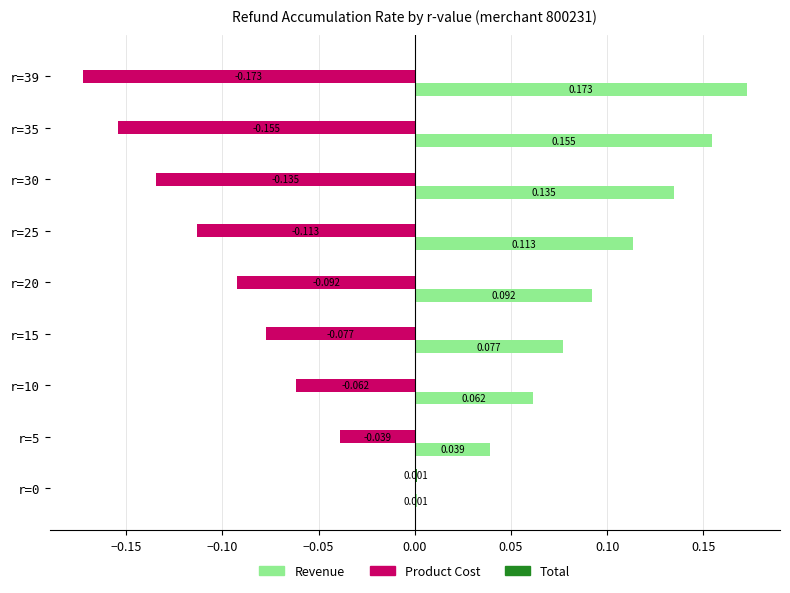

Which series has the largest total across all categories?

Revenue